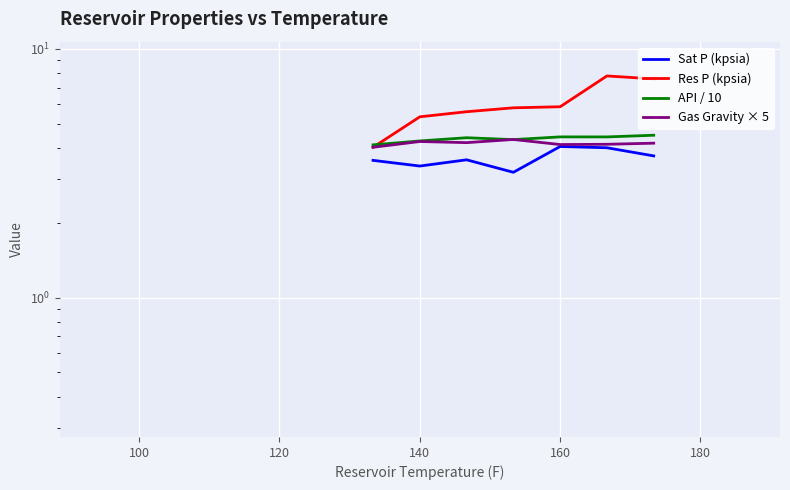

How many interior local valleys does the API / 10 series have?

2